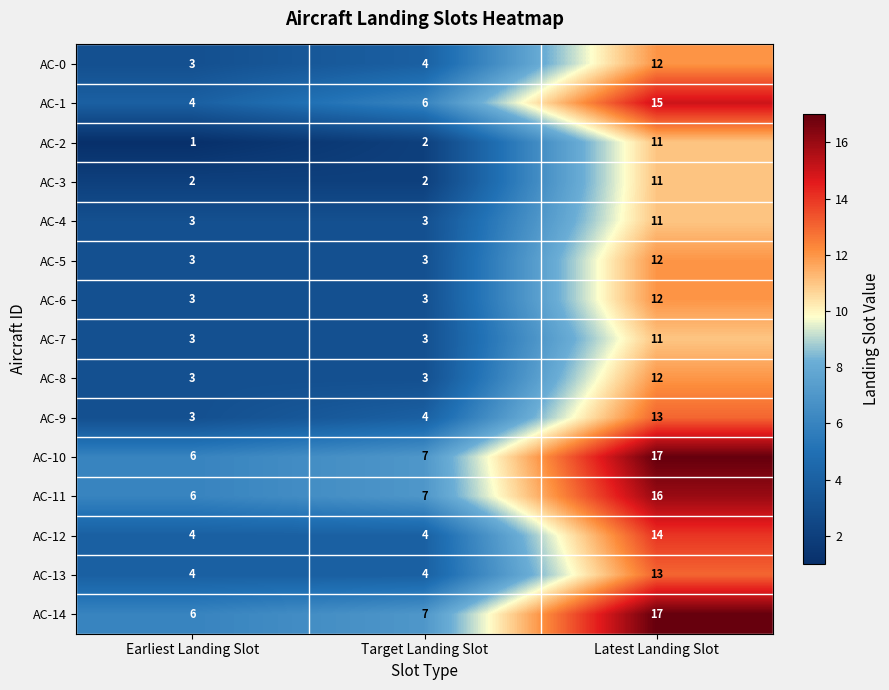

What value does the AC-8 series have at Latest Landing Slot?

12